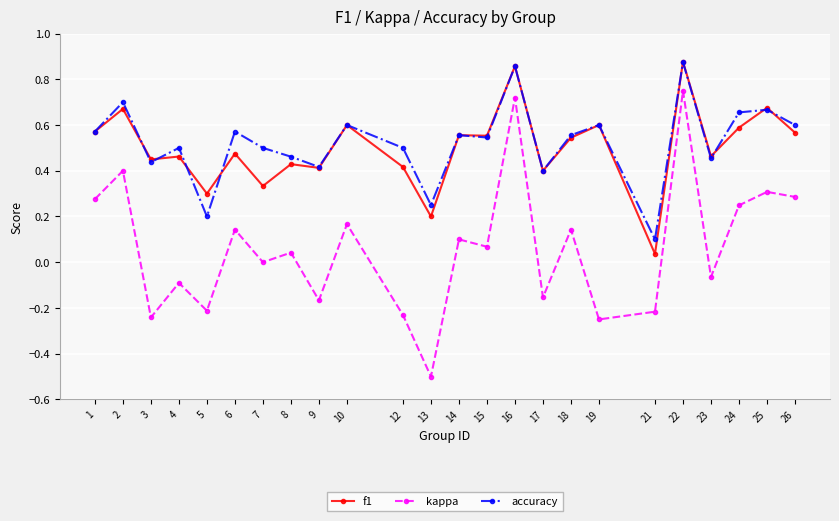

At which category does kappa reach its first local peak?

2